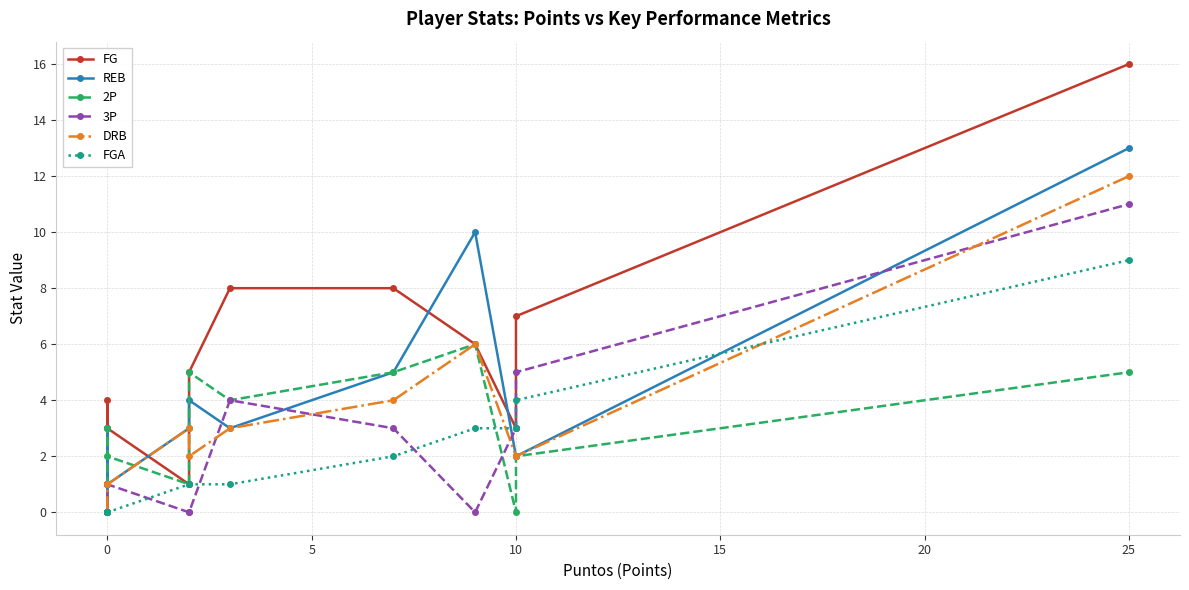

How many times do FGA and 2P cross each other?

1